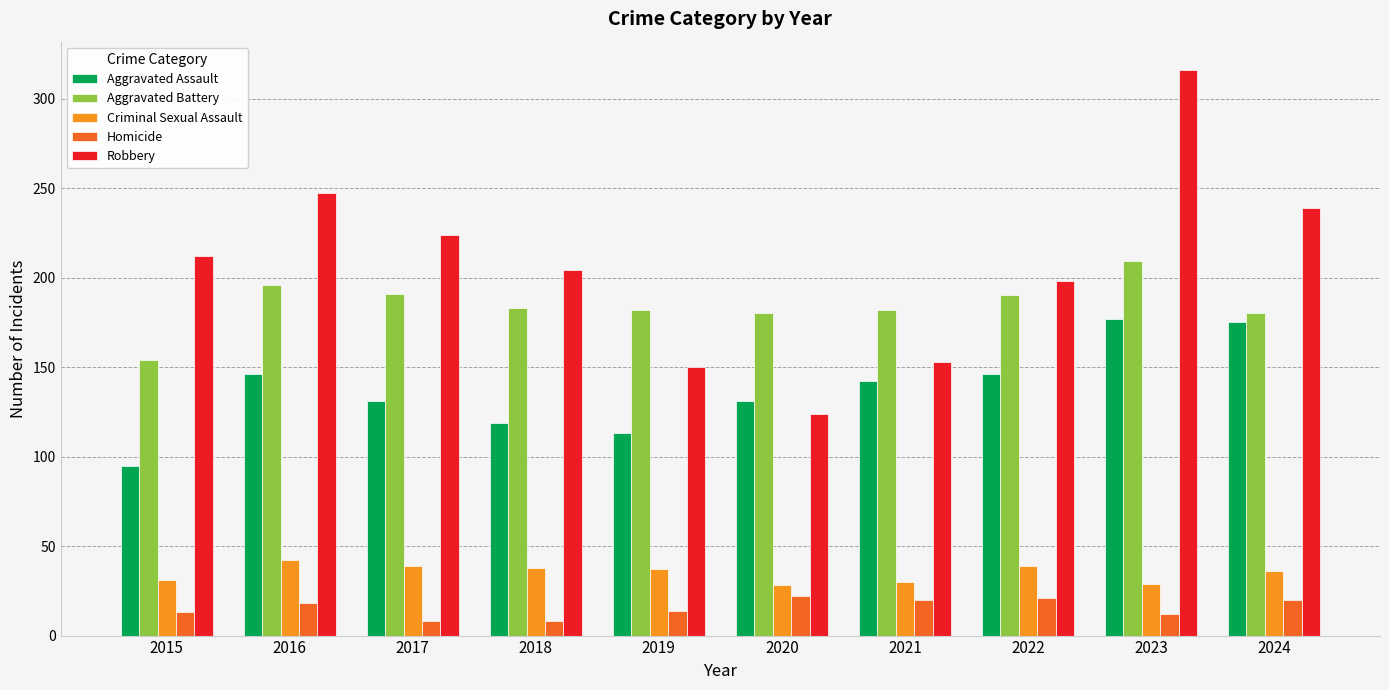

What is the maximum value for Robbery?

316